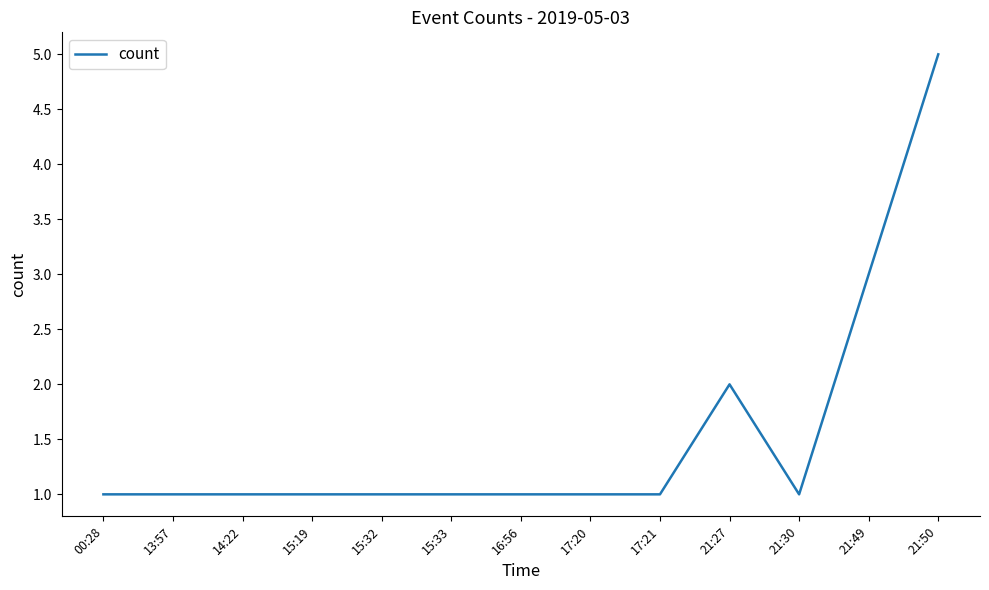

What is the difference between the maximum and minimum values?

4